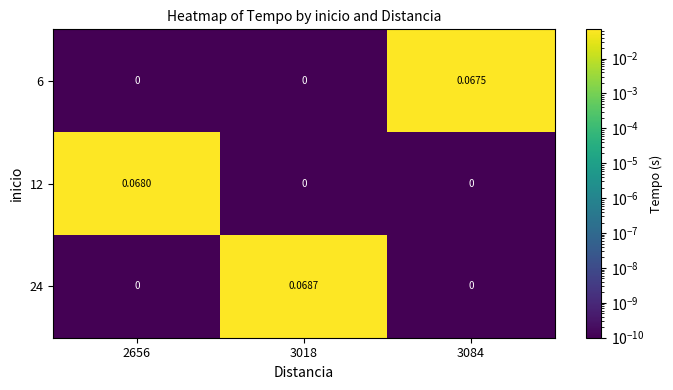

Which series changed the most between 2656 and 3084?

12